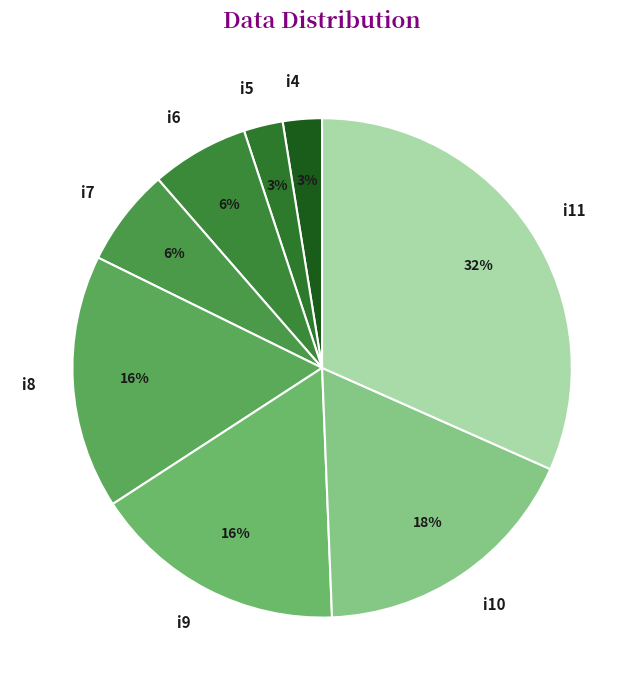

The i7 slice represents 6% of the pie. True or false?

True